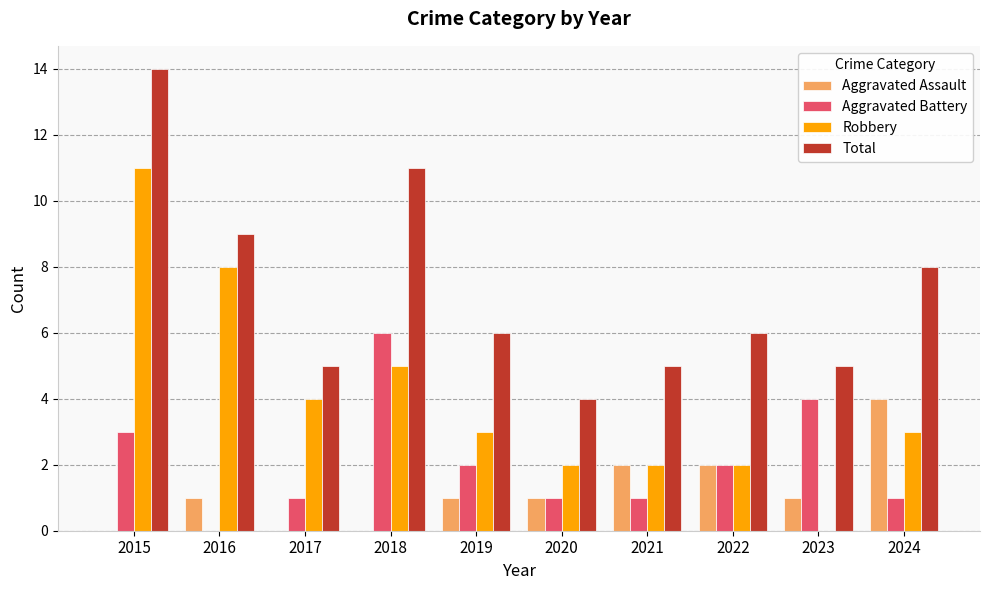

What is the difference between the Aggravated Assault values at 2017 and 2024?

4